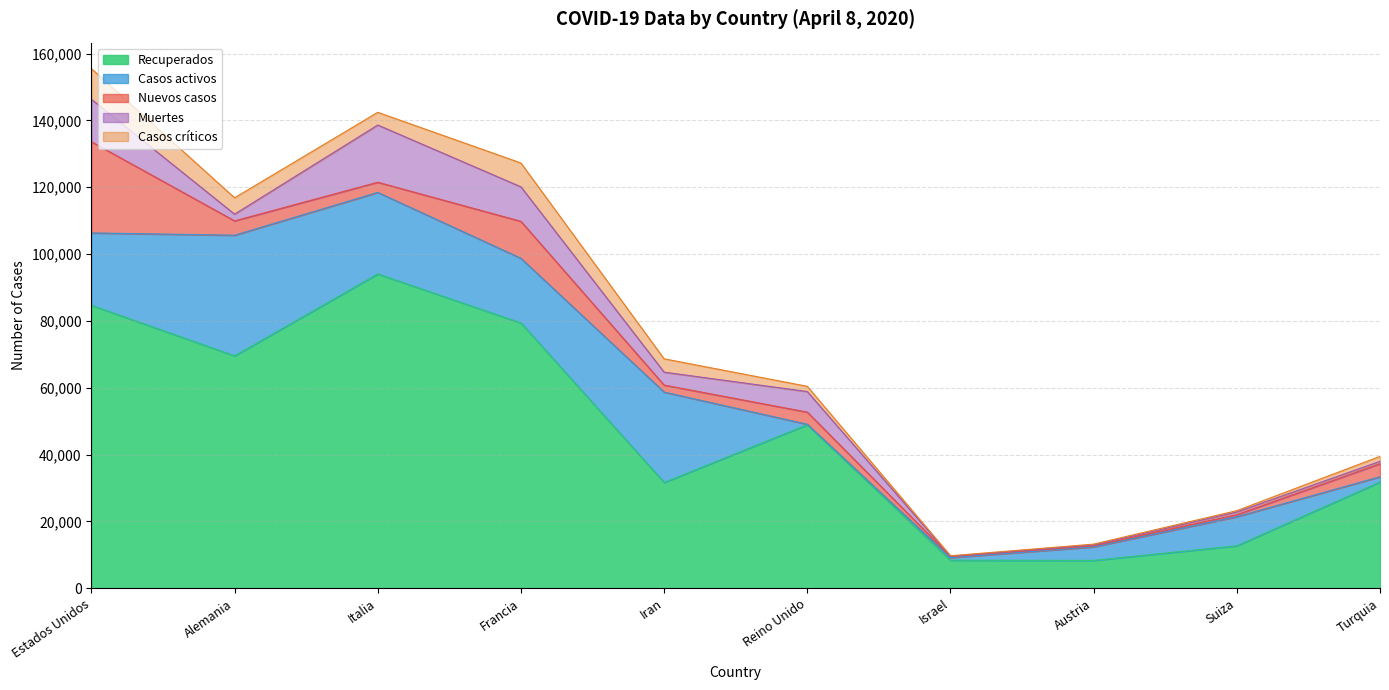

What is the difference between the highest and lowest values at Italia?

91028